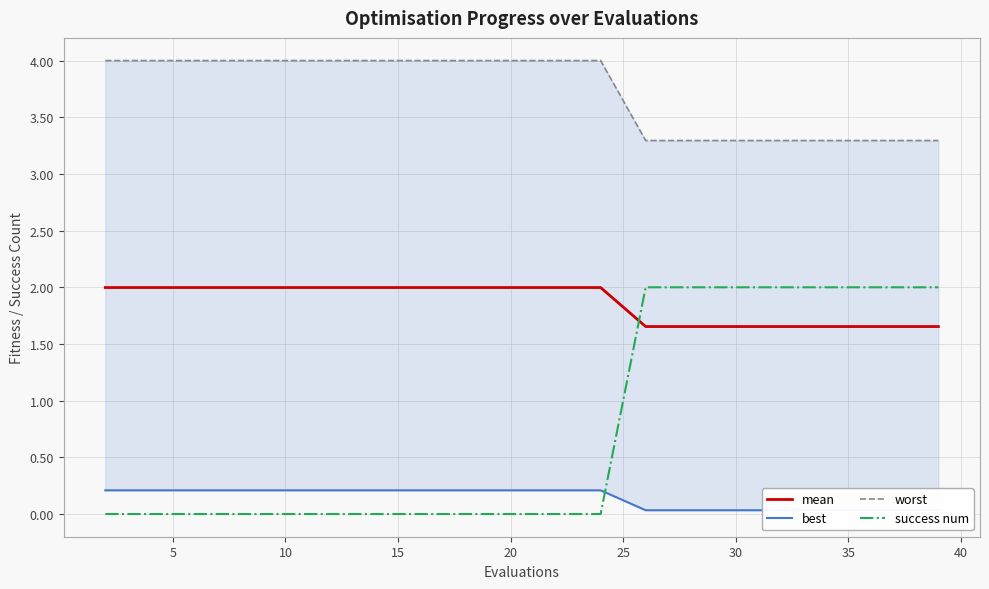

At how many categories does at least one series exceed 0?

20